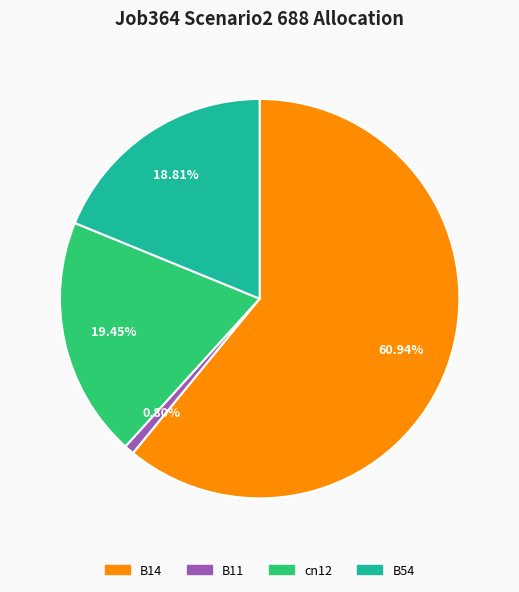

Does any single category account for the majority?

Yes